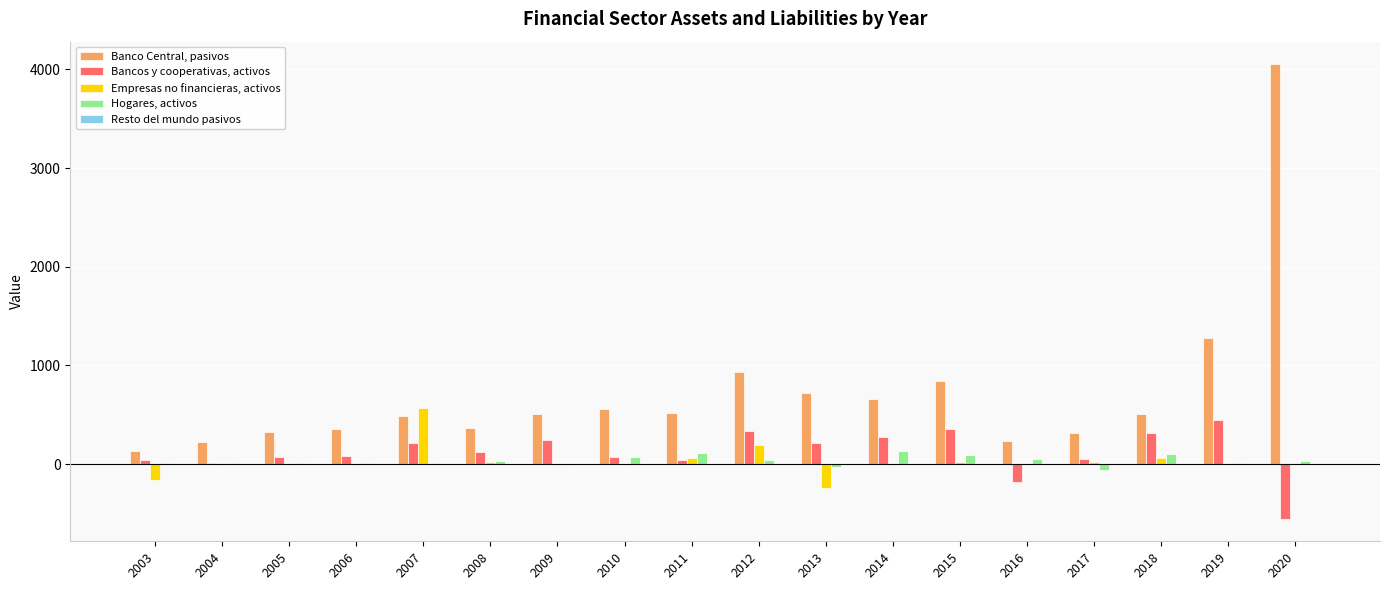

Which series changed the most between 2003 and 2012?

Banco Central, pasivos